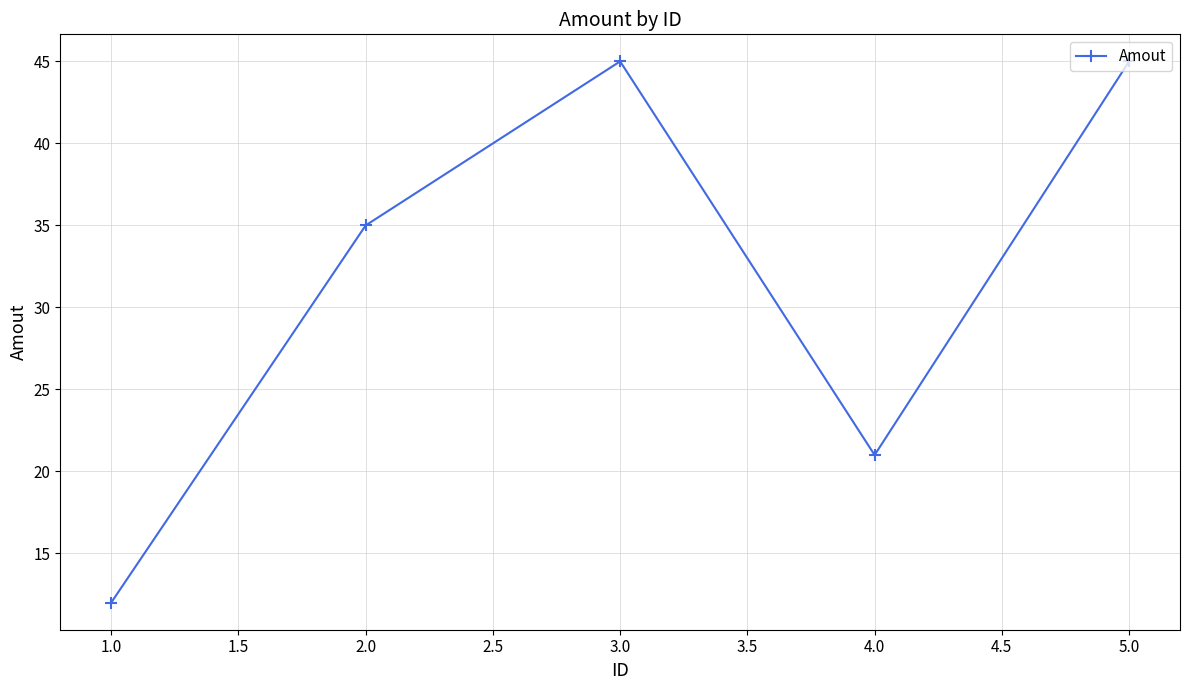

What is the average value?

32